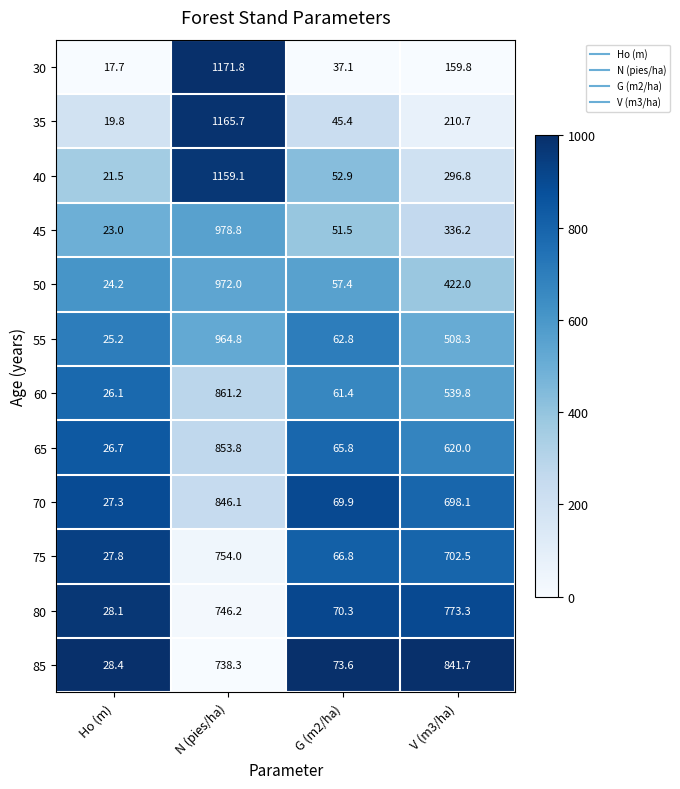

What is the spread (max minus min) of values at V (m3/ha)?

681.9